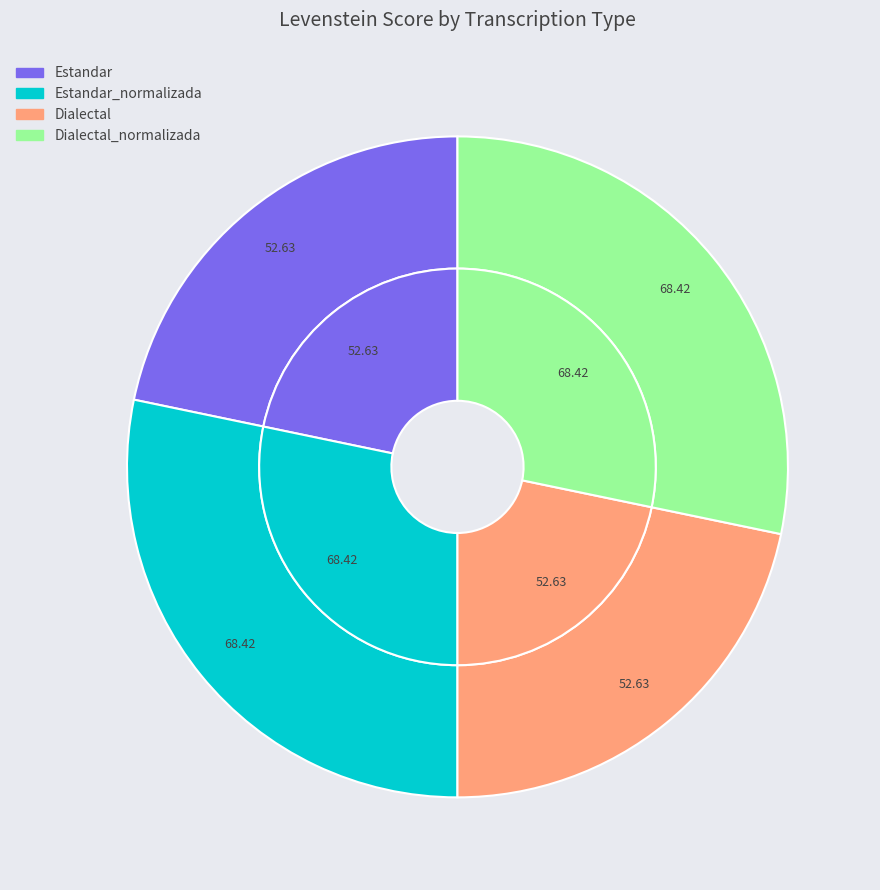

What portion of the pie excludes Dialectal_normalizada?

71.7%